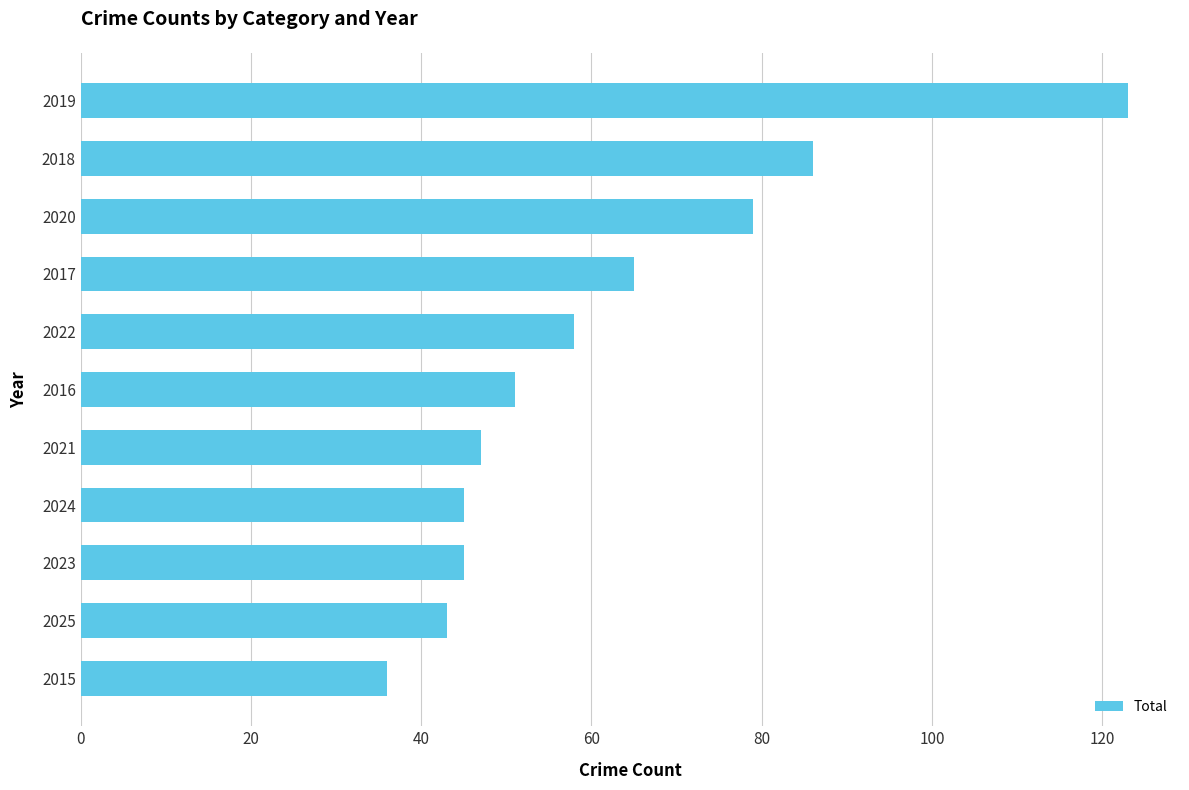

What is the ratio of the value at 2021 to the value at 2022?

0.8